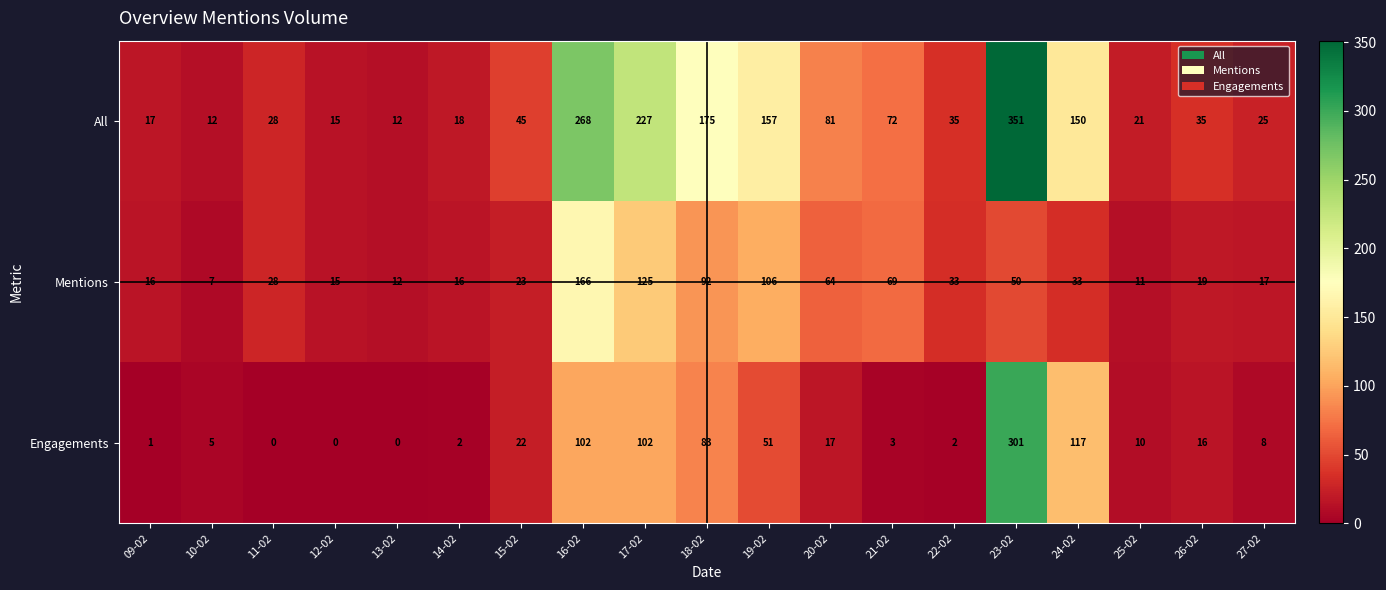

What is the spread (max minus min) of values at 18-02?

92